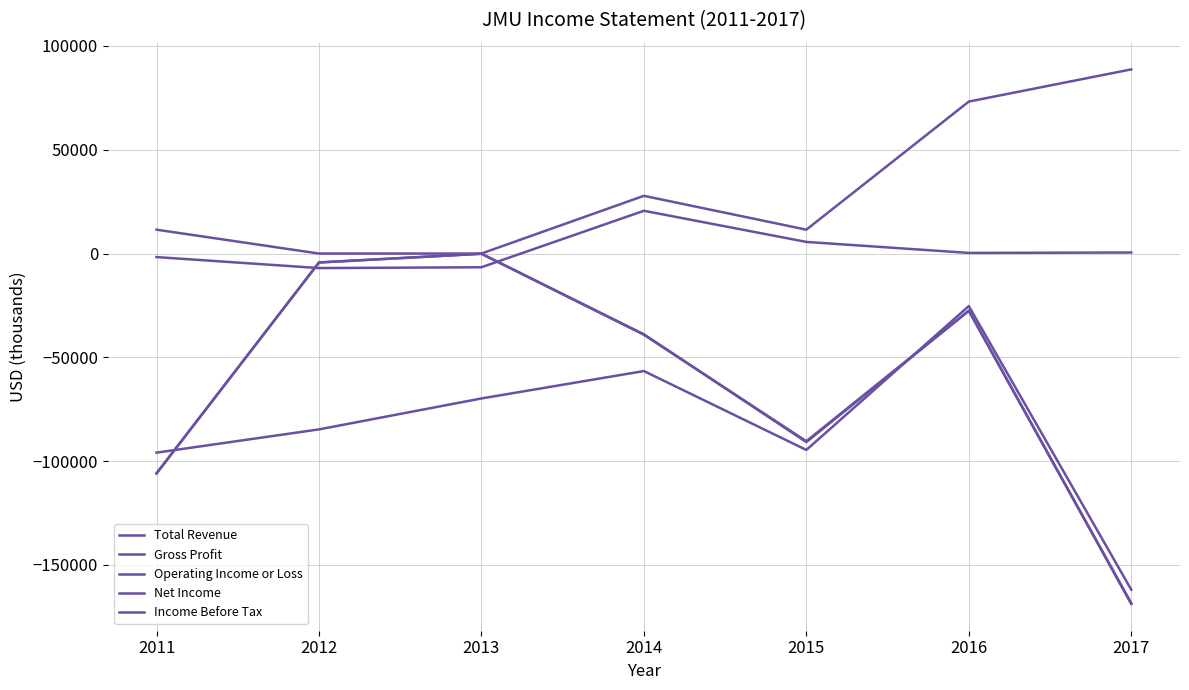

What value does the Gross Profit series have at 2012, to the nearest 10?

-7000